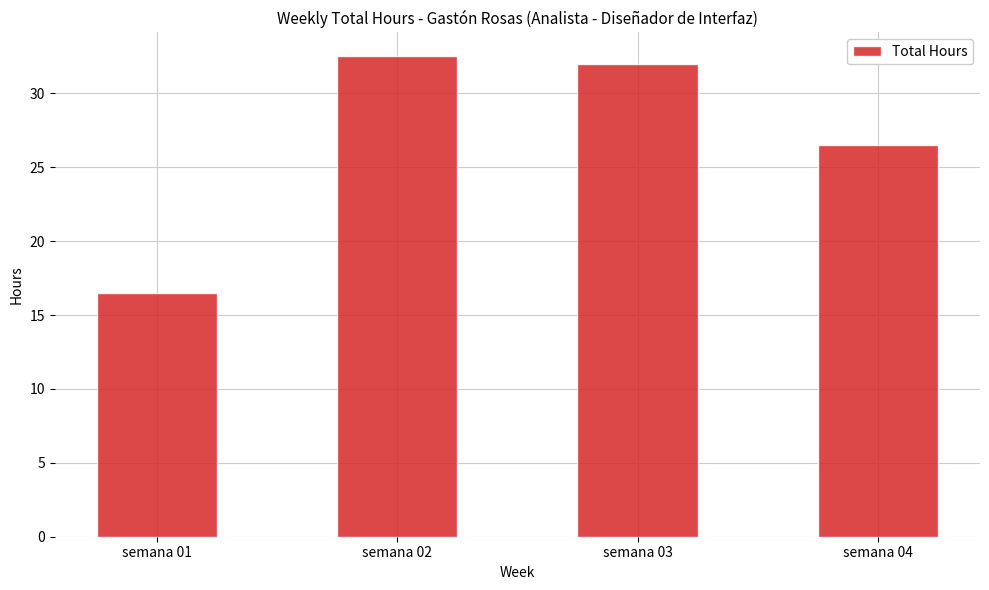

What is the average value?

26.9